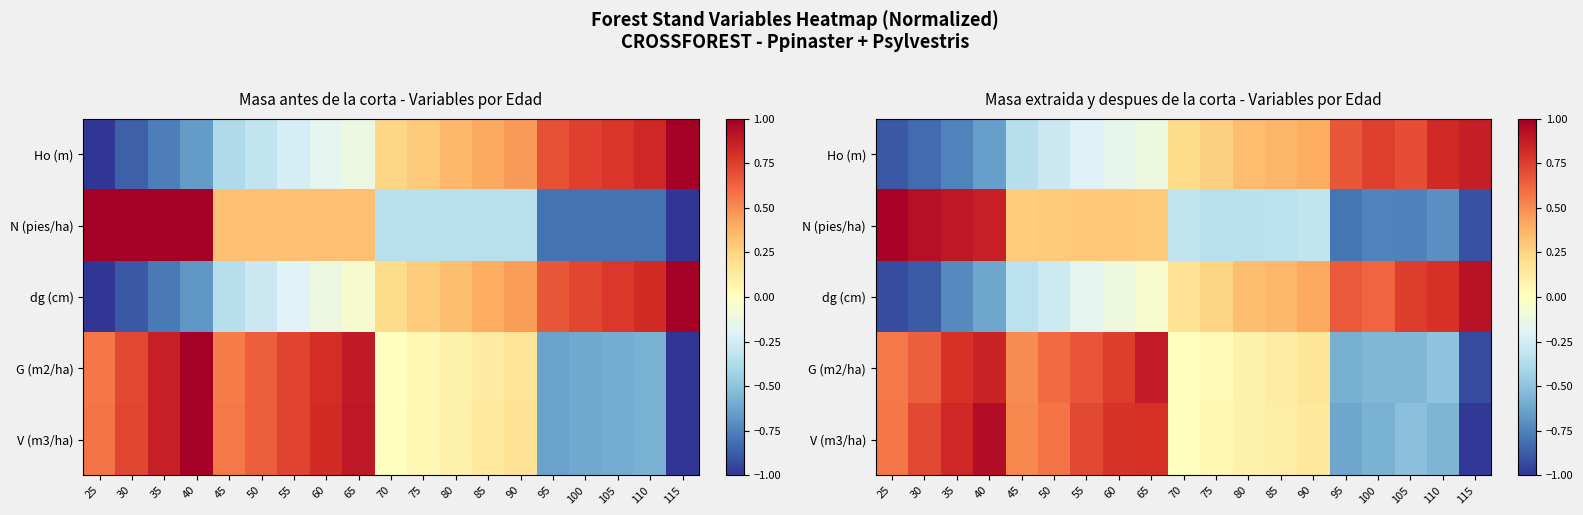

How many distinct data groups are displayed?

5